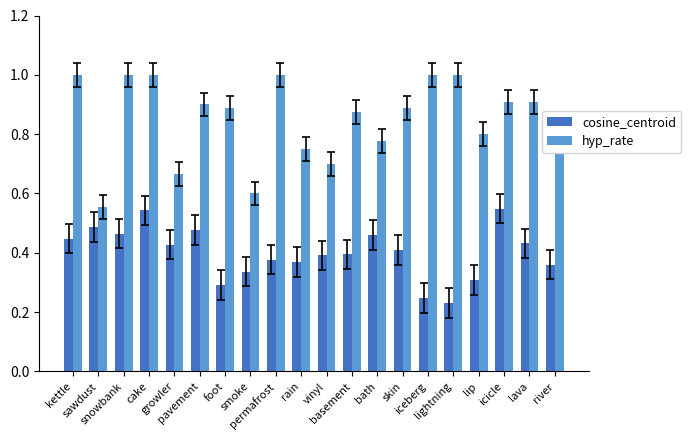

Where is hyp_rate nearest to the value 0?

sawdust